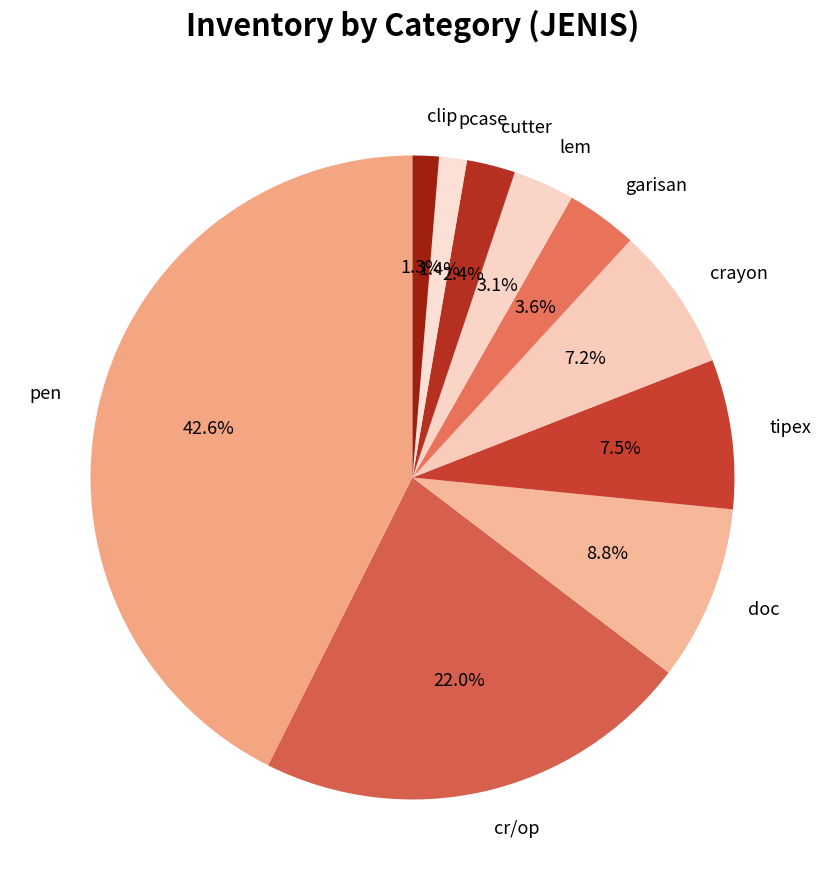

What is the ratio of the value at lem to the value at doc?

0.4